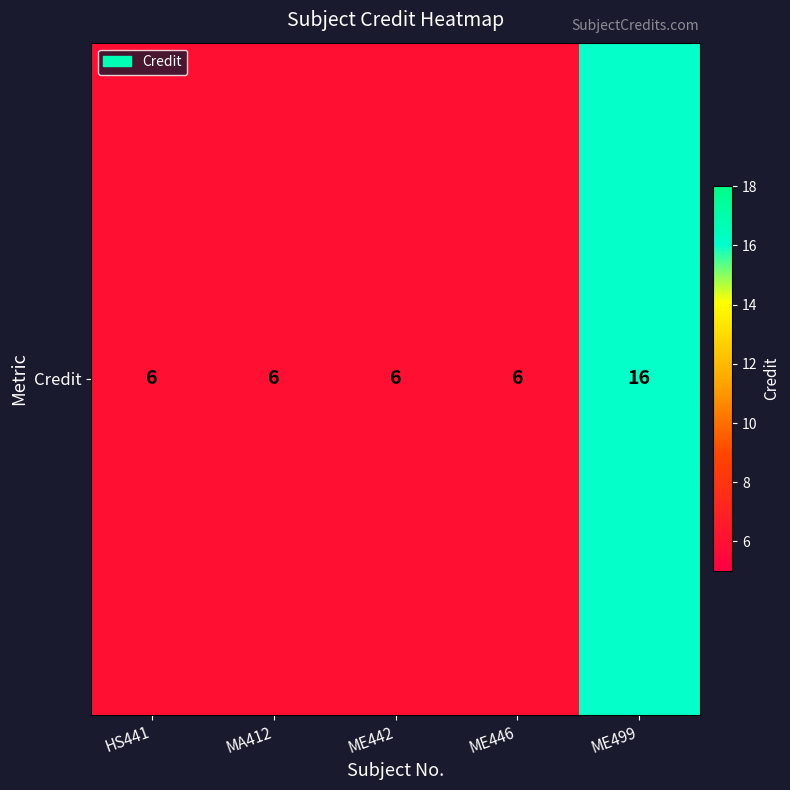

Which label corresponds to the largest value in the chart?

ME499